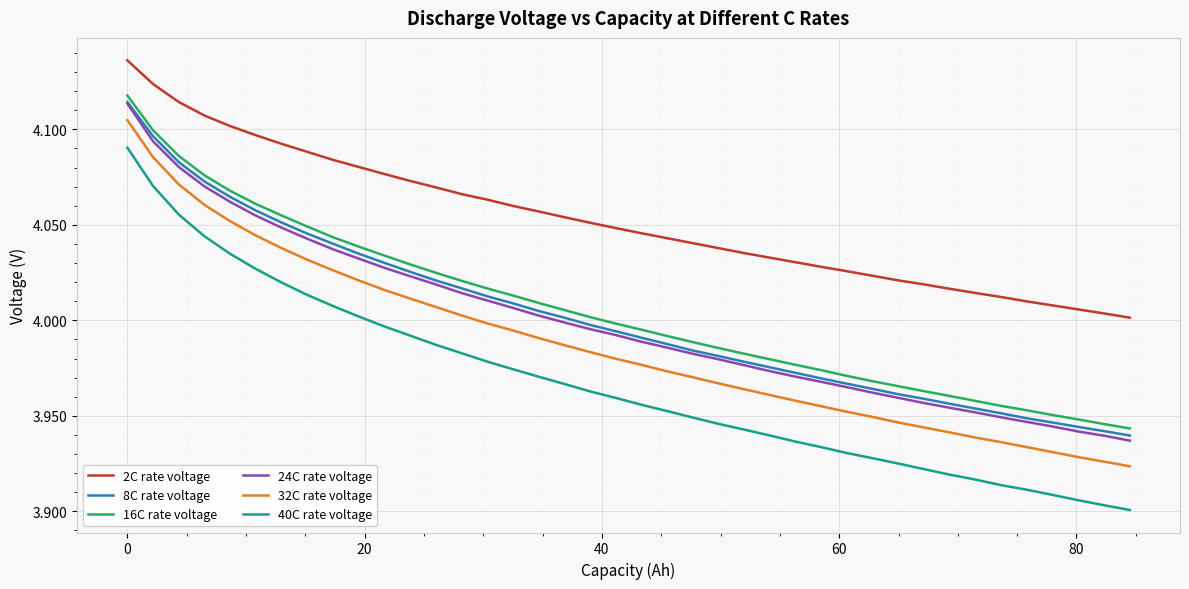

True or false: 24C rate voltage and 16C rate voltage intersect in this chart.

False